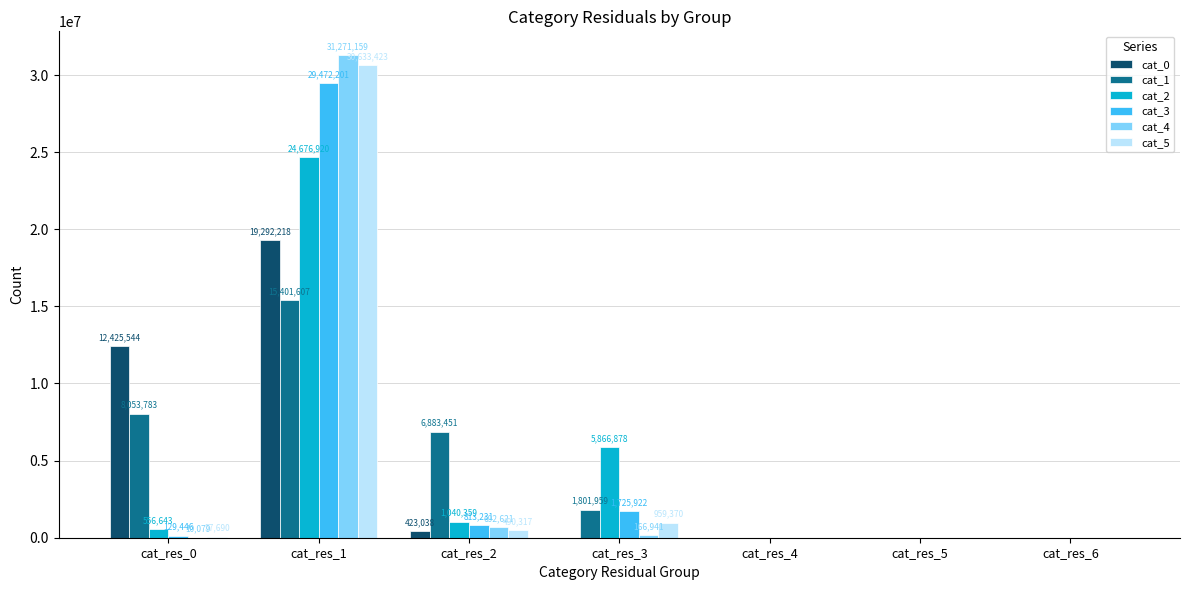

How many categories are shown in the chart?

7